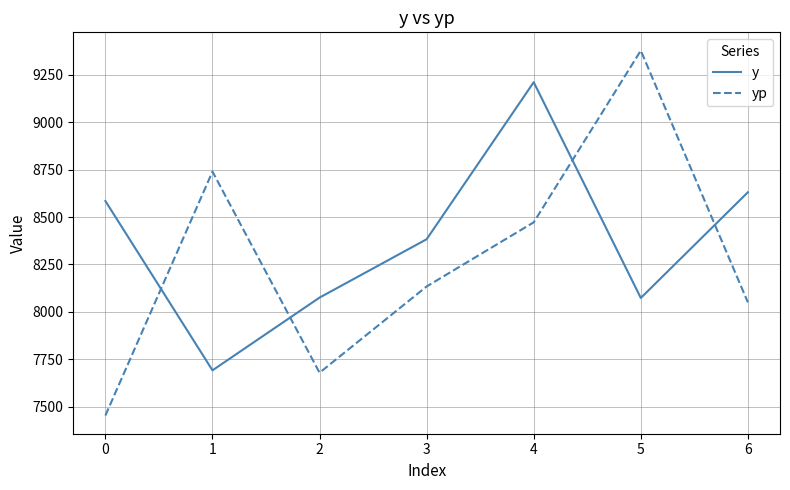

Where is y nearest to the value 8451?

3